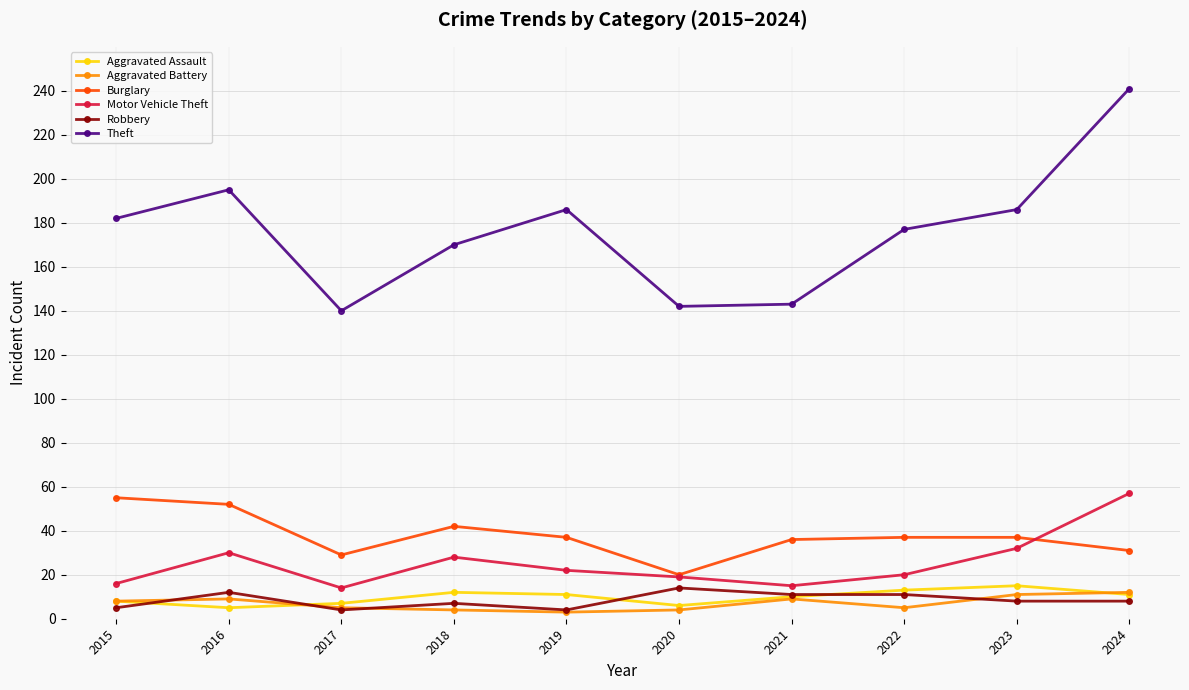

What is the difference between the highest and lowest values at 2017?

136